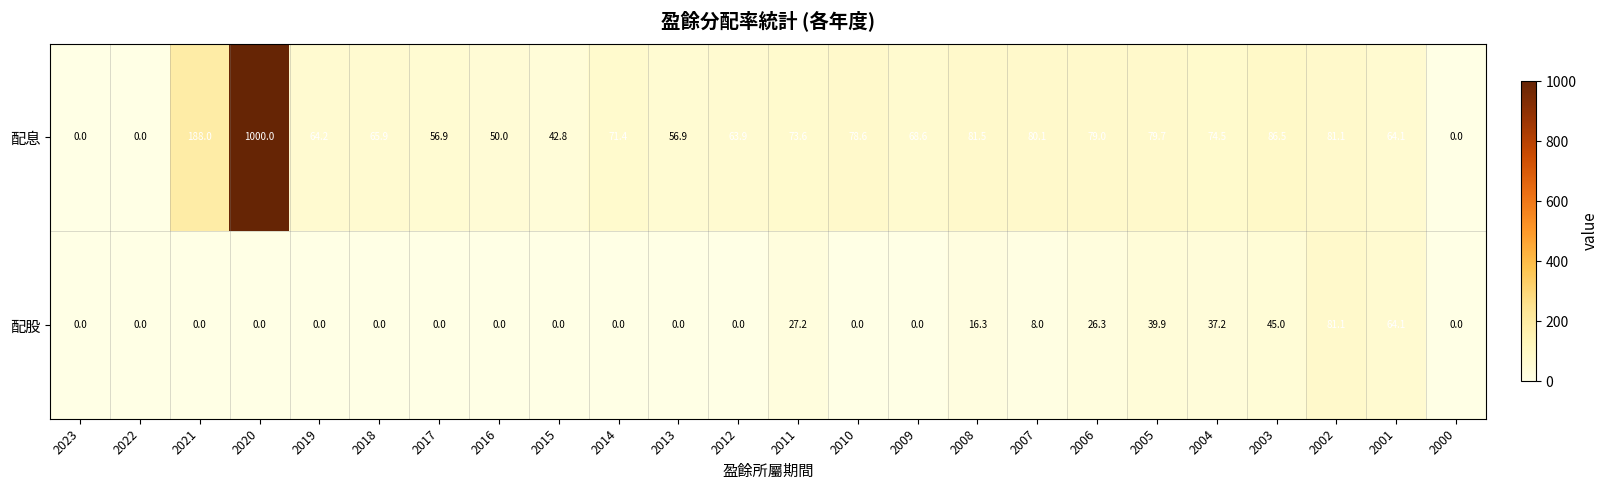

True or false: 配息 has a value of 34.5 at 2014.

False